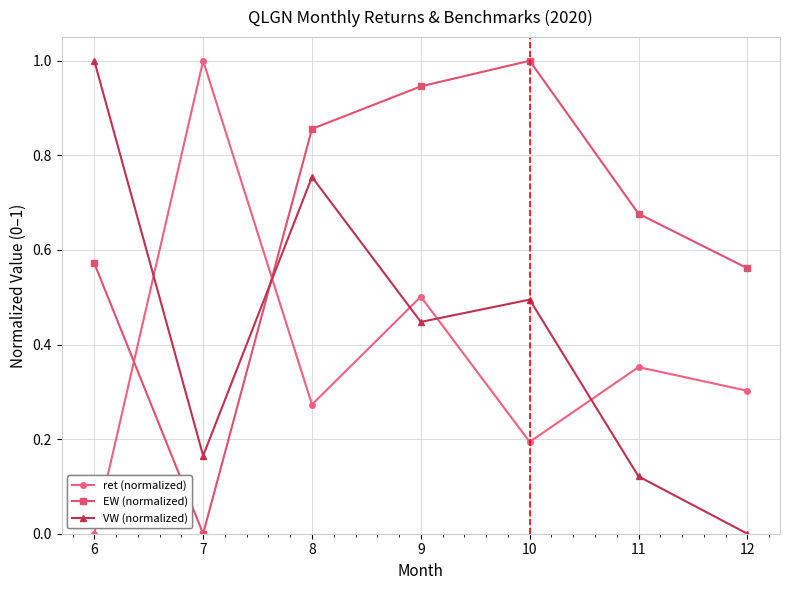

What is the value of the VW (normalized) point at the 5th from the left?

0.5